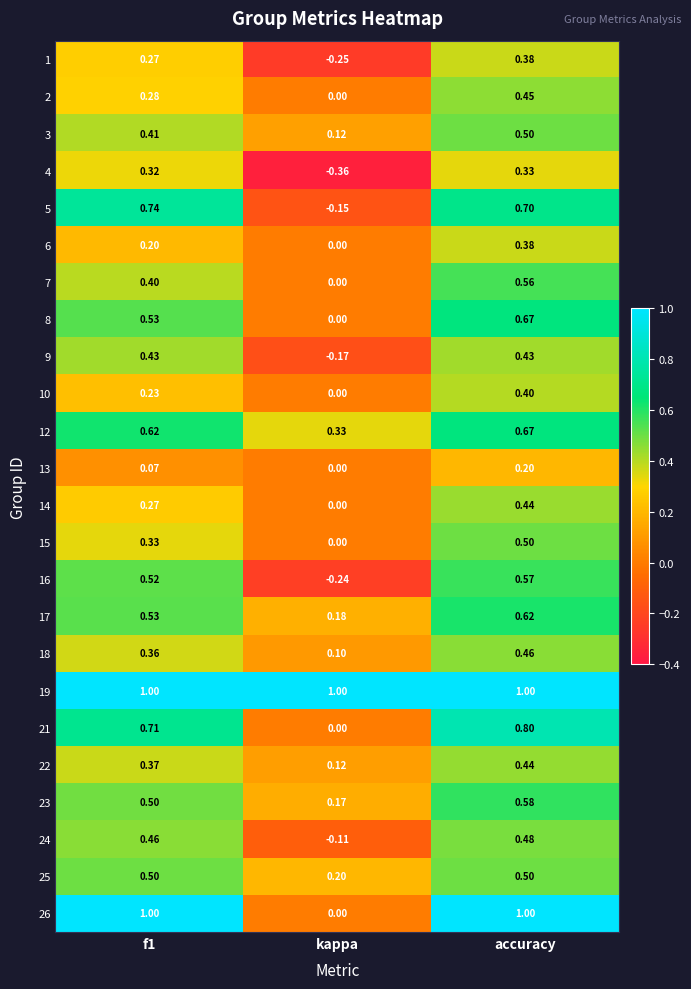

Which category has the lowest value across all series?

kappa